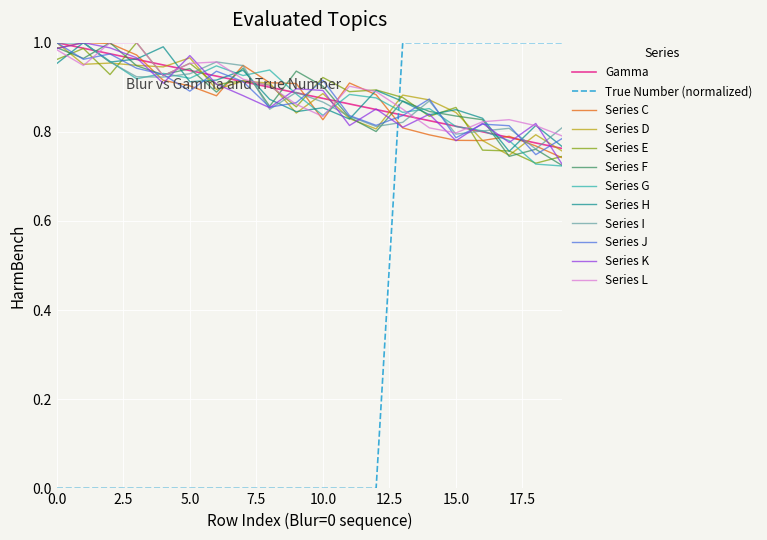

How many times do True Number (normalized) and Series C cross each other?

1